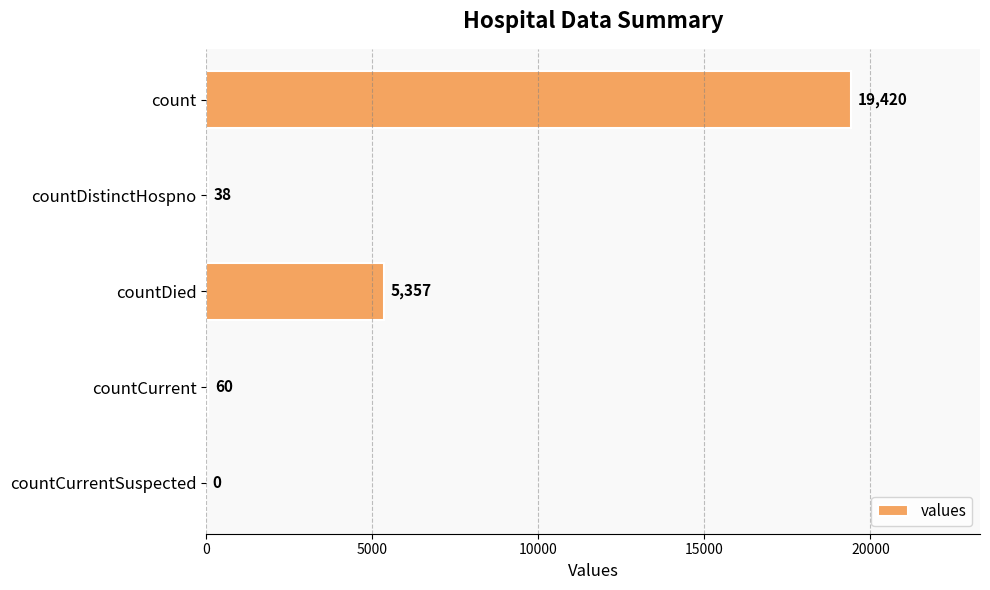

What is the sum of the values at countDied and countCurrentSuspected?

5357